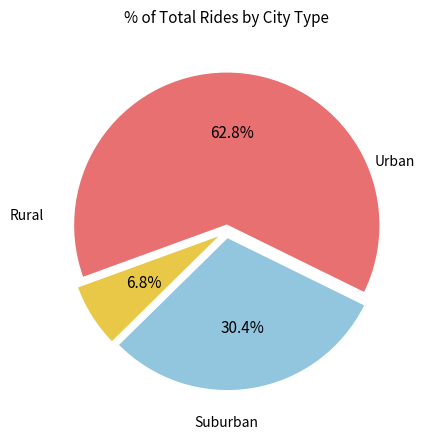

How many segments does this pie chart have?

3